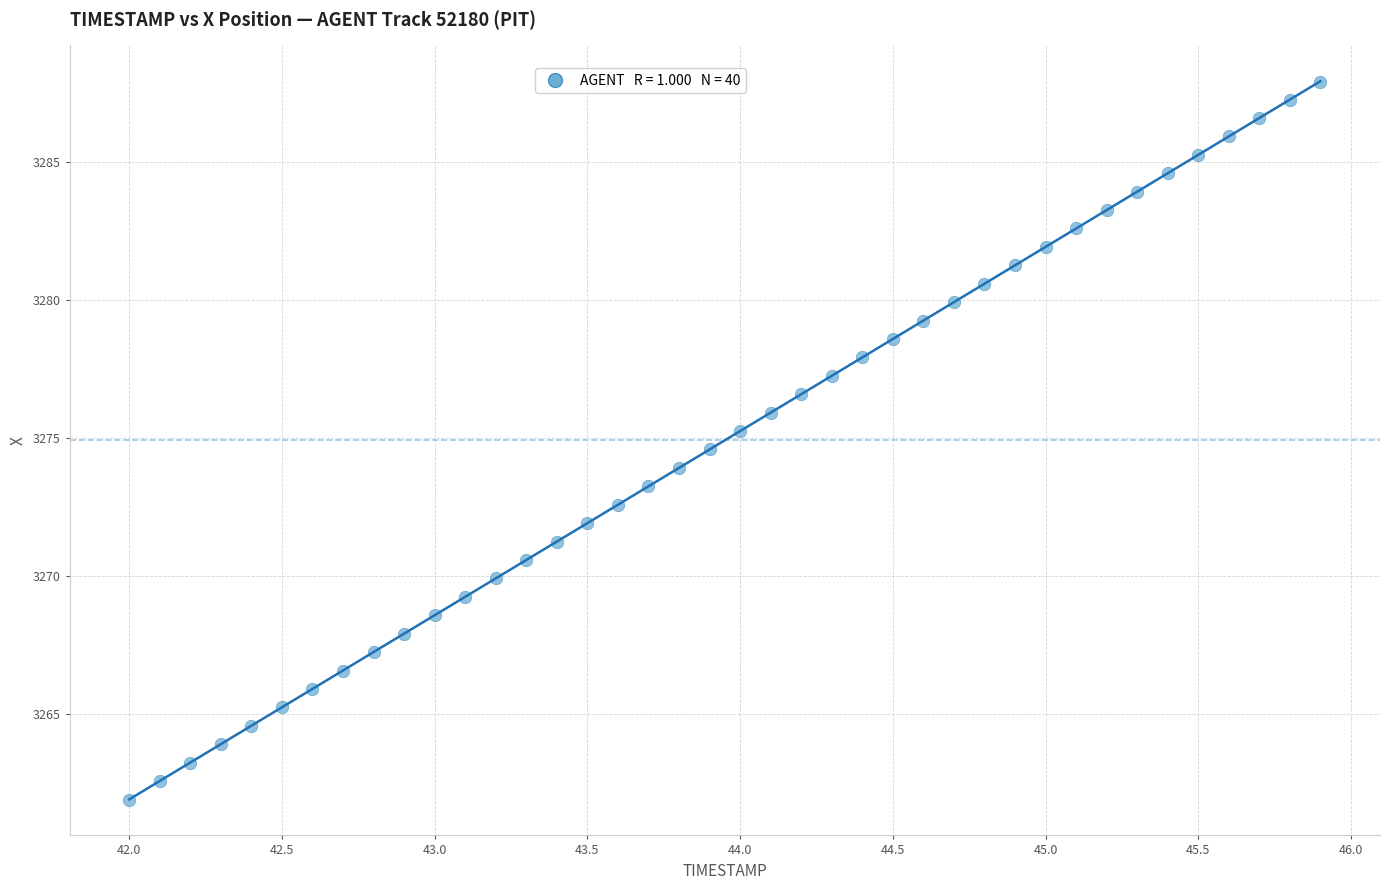

What is the range of X values (max minus min)?

3.9